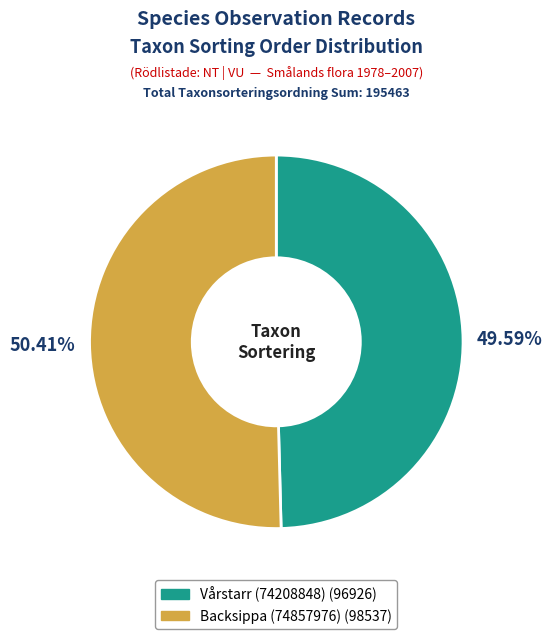

What percentage is the Vårstarr (74208848) slice, to the nearest percent?

50%